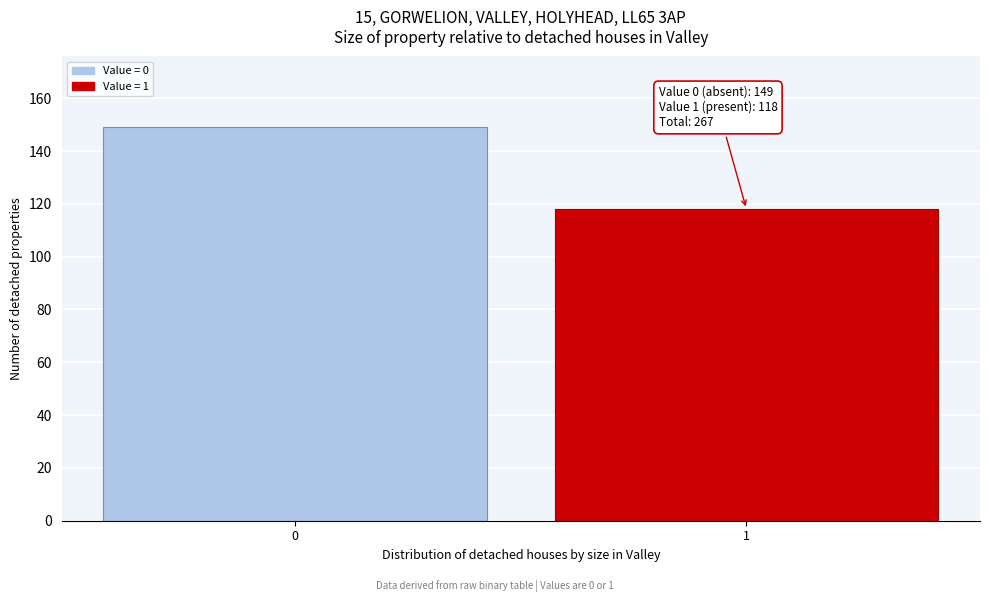

Reading left to right, extract all data points from this chart.

149	118